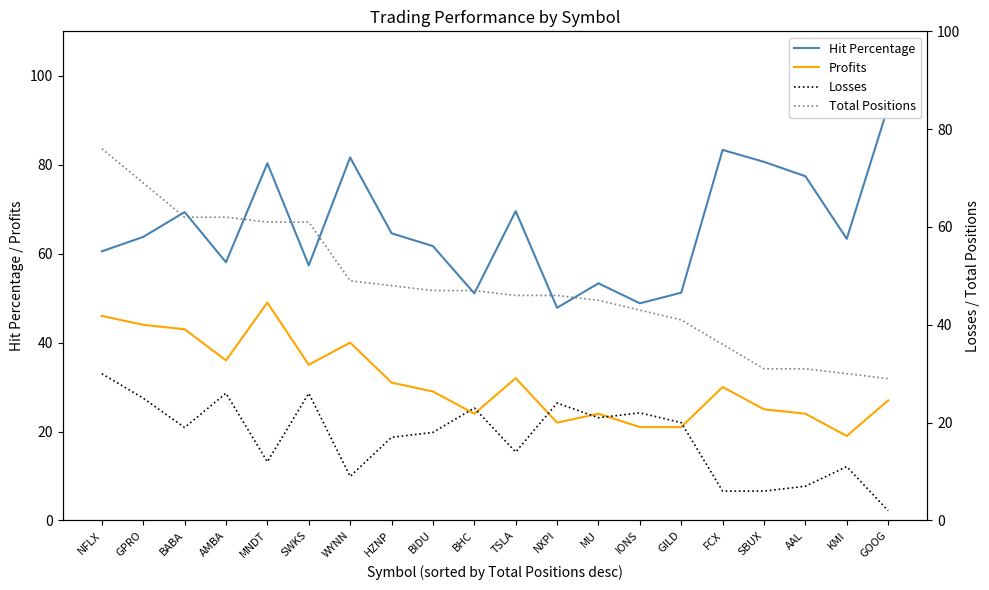

What is the greatest value displayed?

93.1